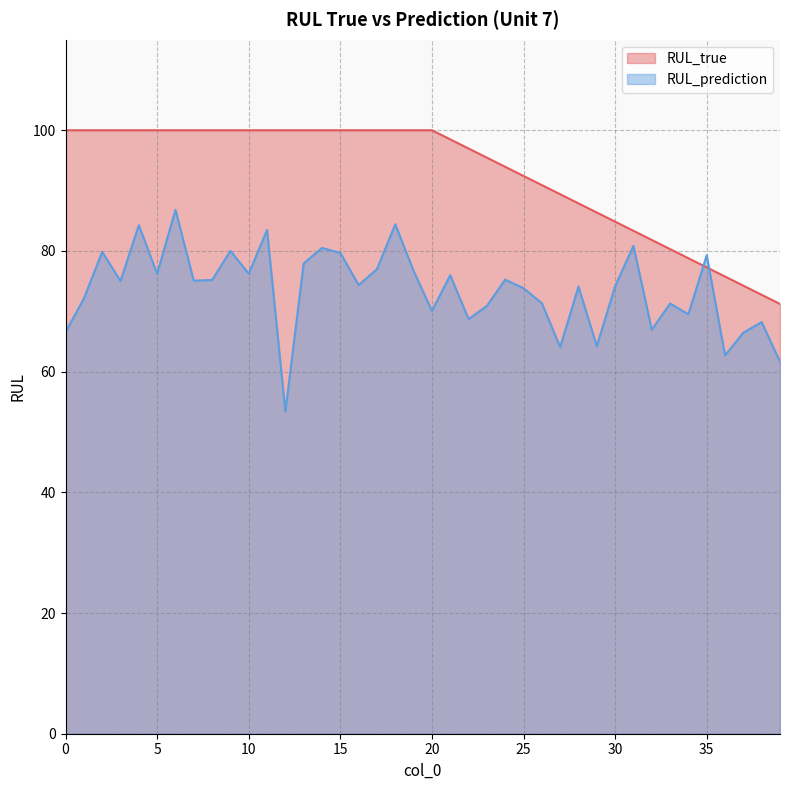

At which label is RUL_prediction closest to 70?

20